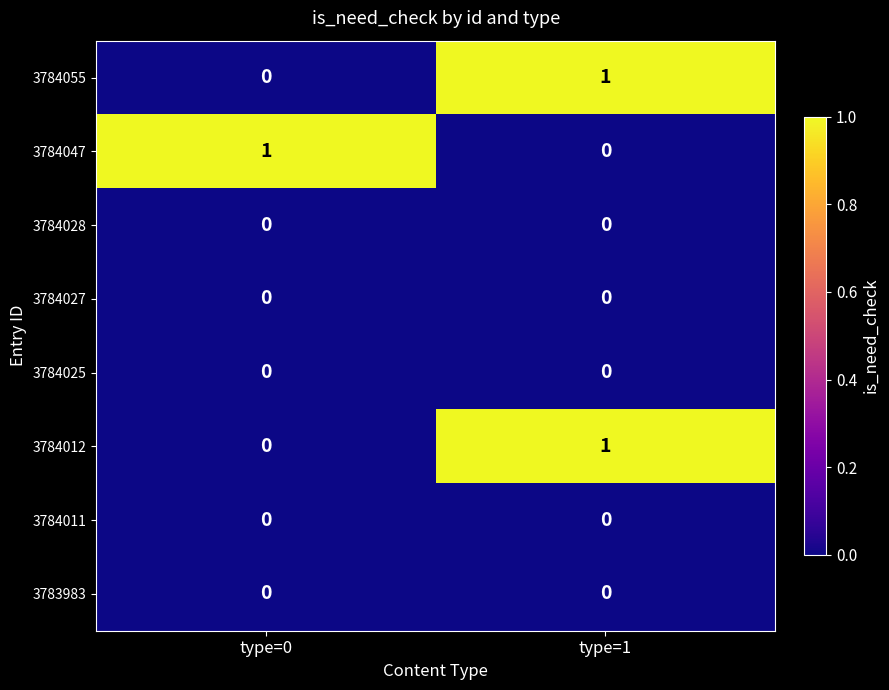

Where is 3784012 nearest to the value 0?

type=0